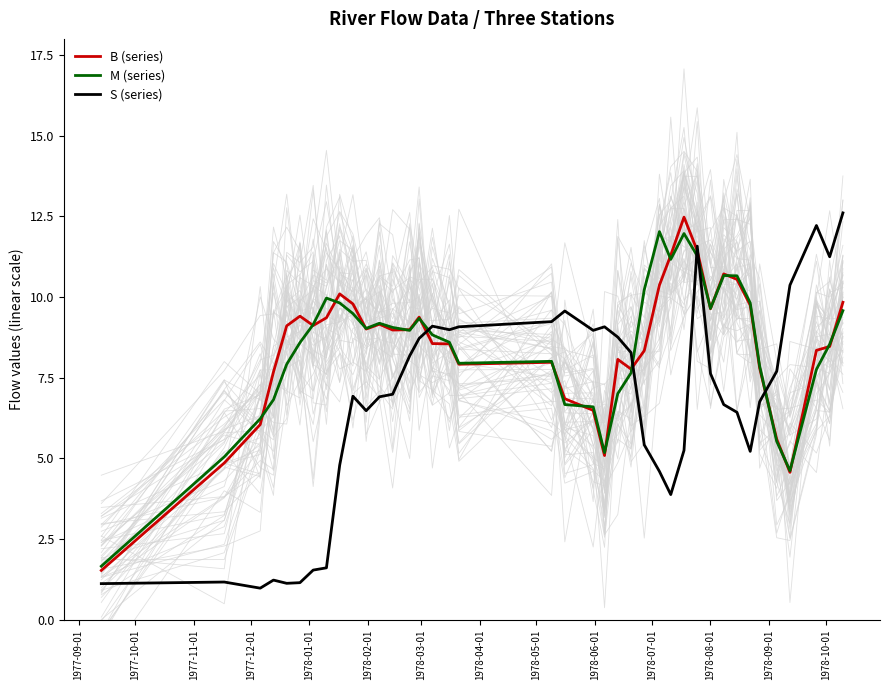

What is the maximum value for S (series)?

12.6